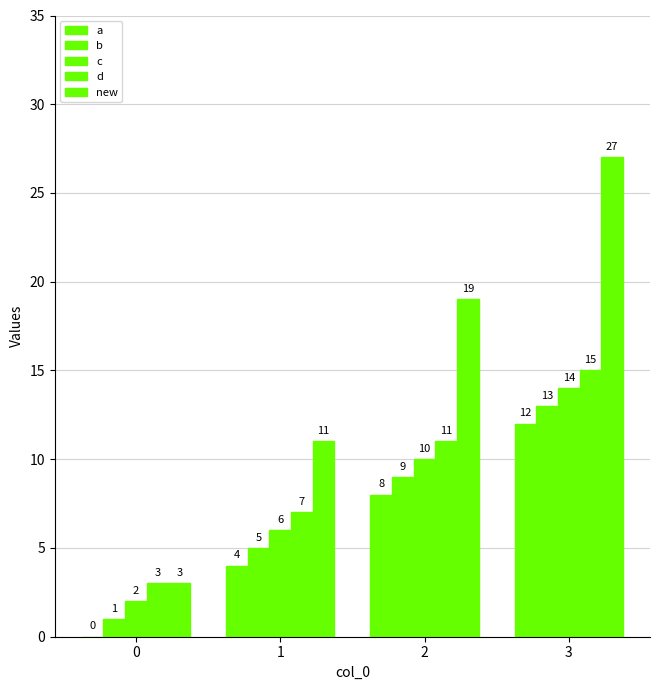

Count the number of data series in this chart.

5